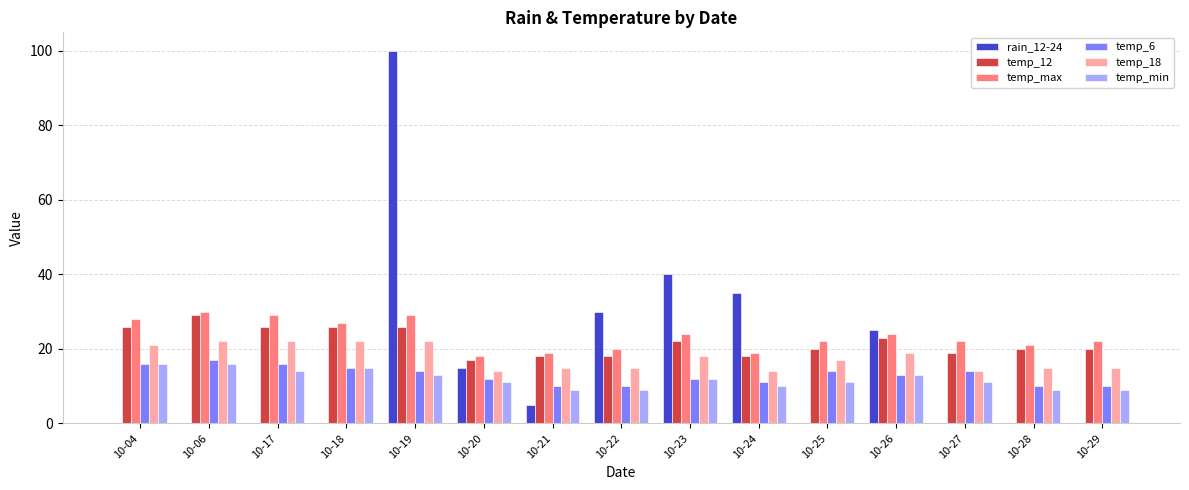

What is the spread (max minus min) of values at 10-23?

28